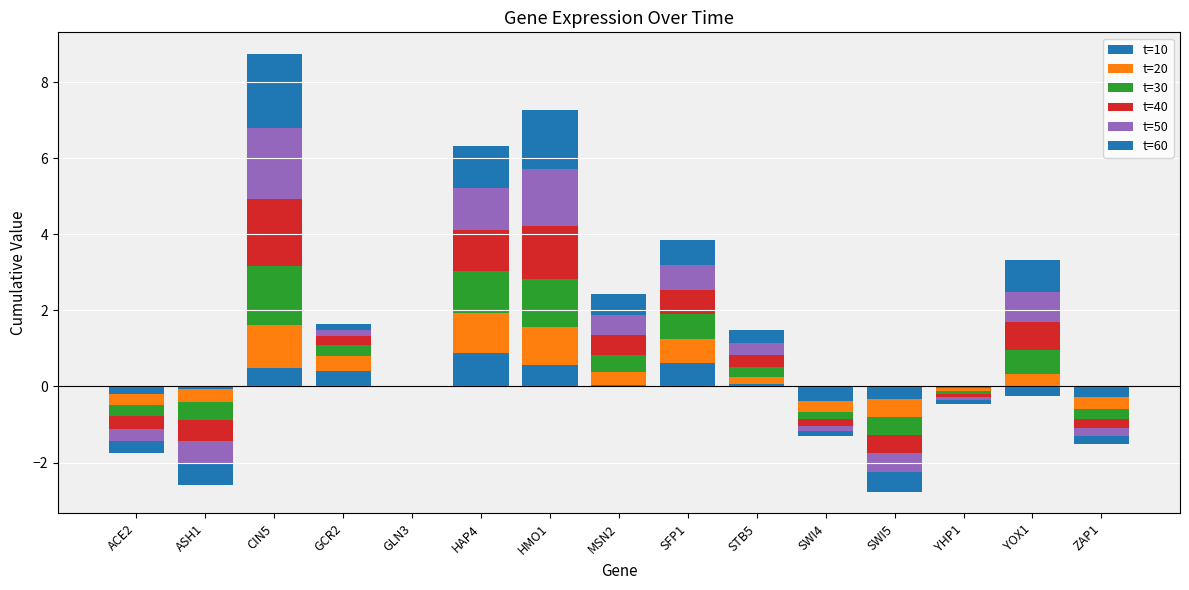

How many positive values does the t=10 series have?

7